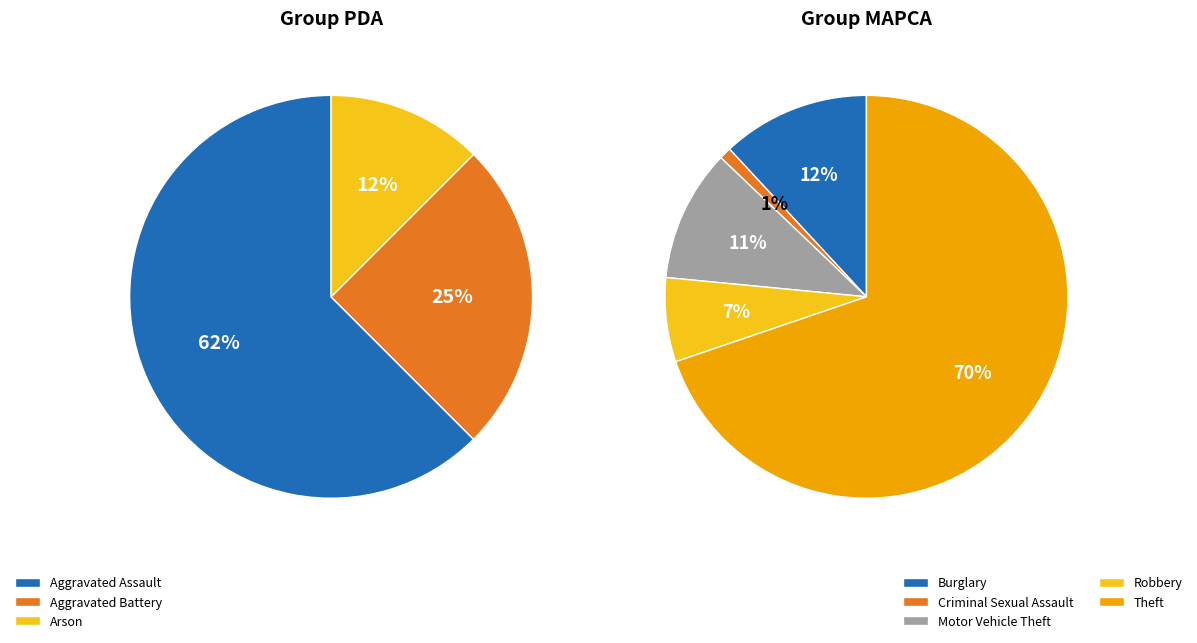

Does Criminal Sexual Assault represent more than half of the total?

No